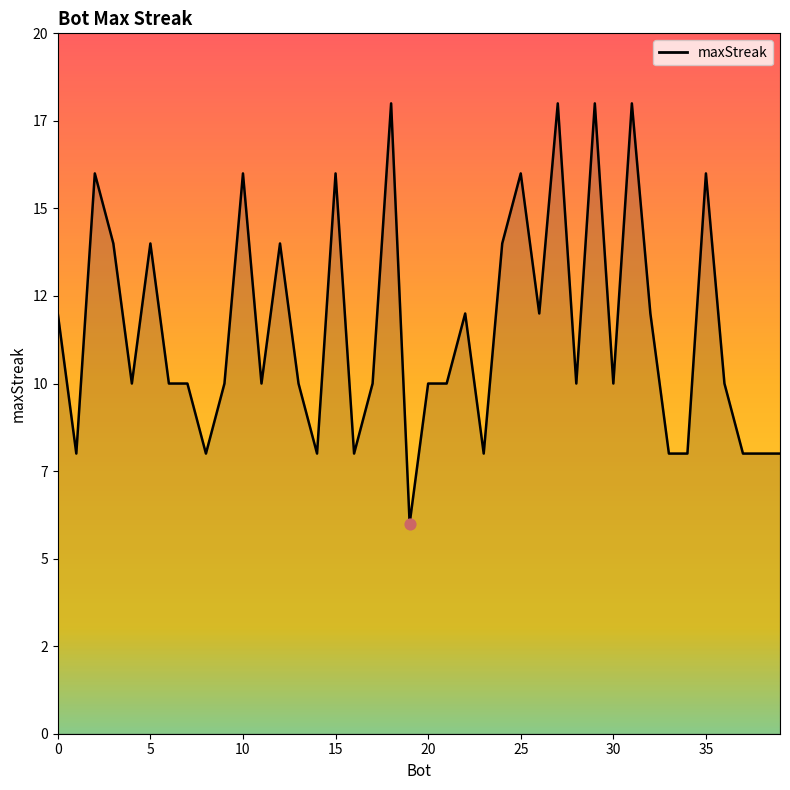

Does the chart have visible grid lines?

No